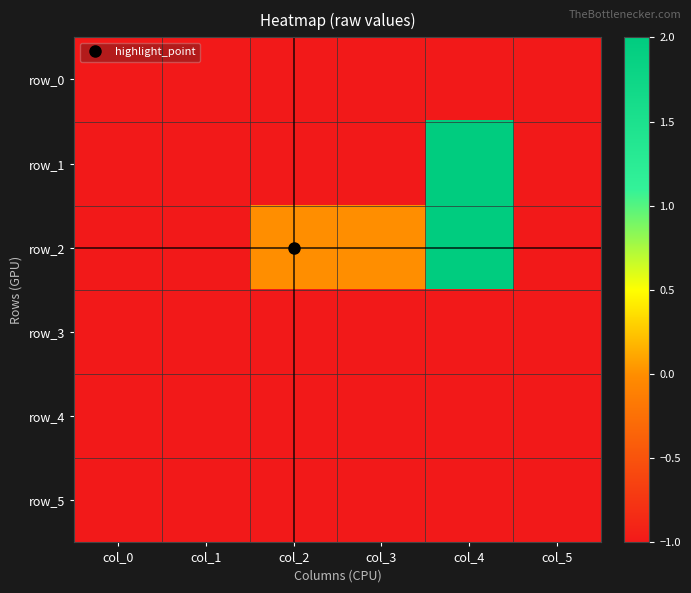

Reading left to right, list all the values displayed in this chart.

row_0: col_0=-1	col_1=-1	col_2=-1	col_3=-1	col_4=-1	col_5=-1
row_1: col_0=-1	col_1=-1	col_2=-1	col_3=-1	col_4=2	col_5=-1
row_2: col_0=-1	col_1=-1	col_2=0	col_3=0	col_4=2	col_5=-1
row_3: col_0=-1	col_1=-1	col_2=-1	col_3=-1	col_4=-1	col_5=-1
row_4: col_0=-1	col_1=-1	col_2=-1	col_3=-1	col_4=-1	col_5=-1
row_5: col_0=-1	col_1=-1	col_2=-1	col_3=-1	col_4=-1	col_5=-1